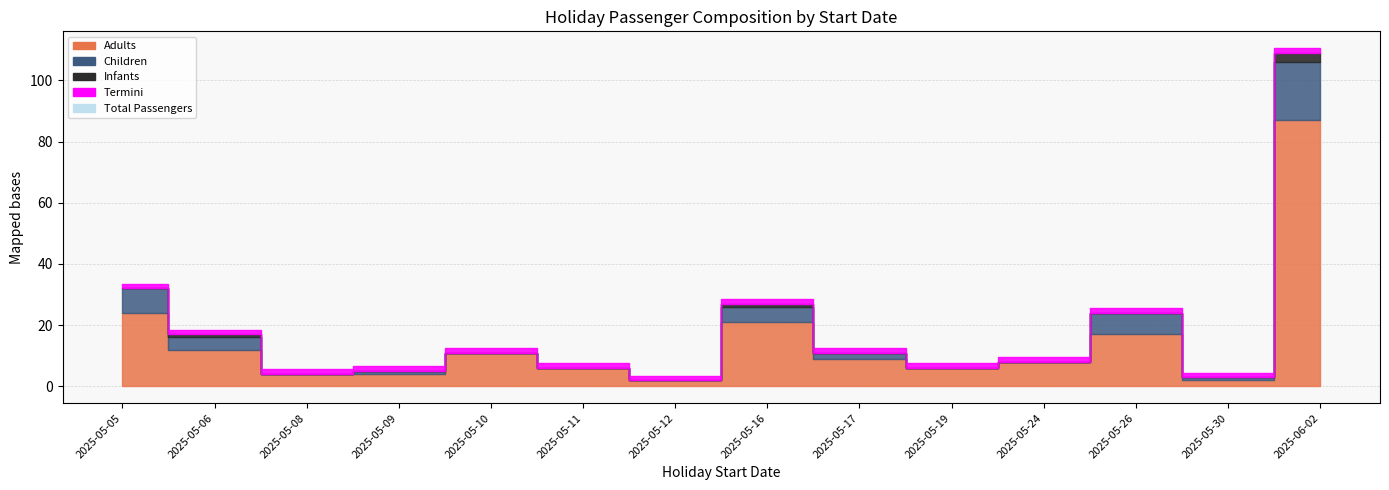

How many lines are shown in the chart?

4